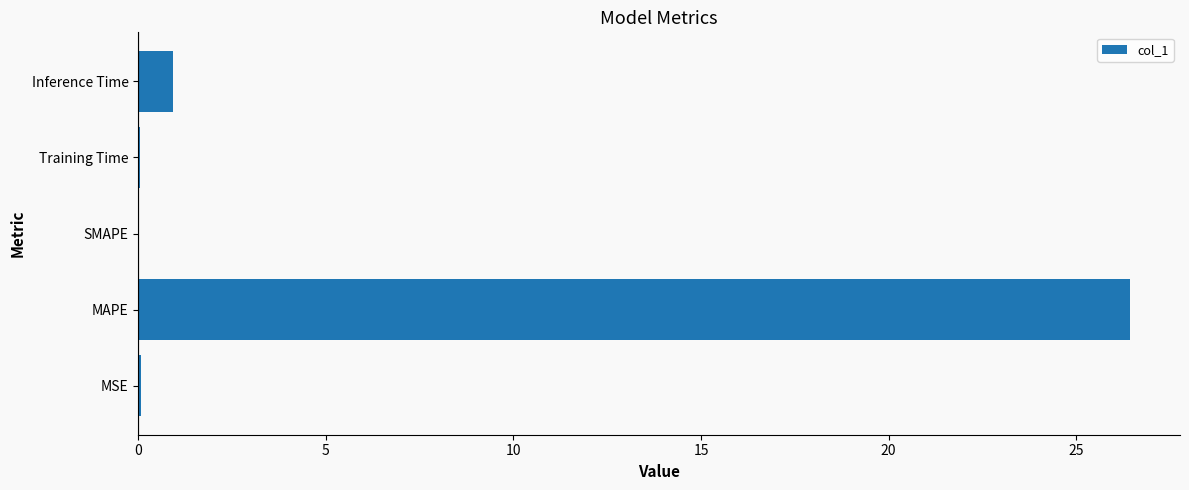

True or false: the data shows 26.4 at MAPE.

True